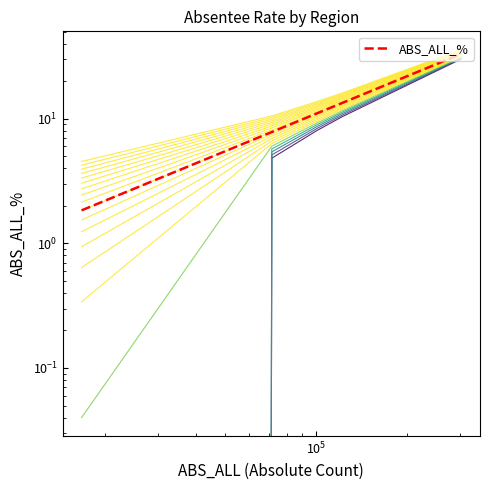

What is the smallest value displayed?

1.8